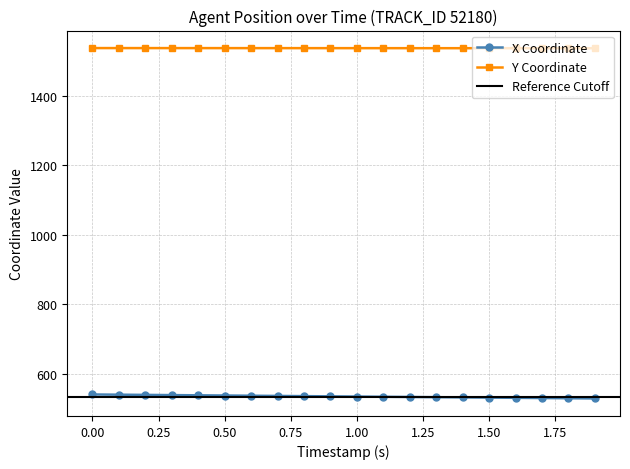

Read the Y value at 1.7.

1536.2